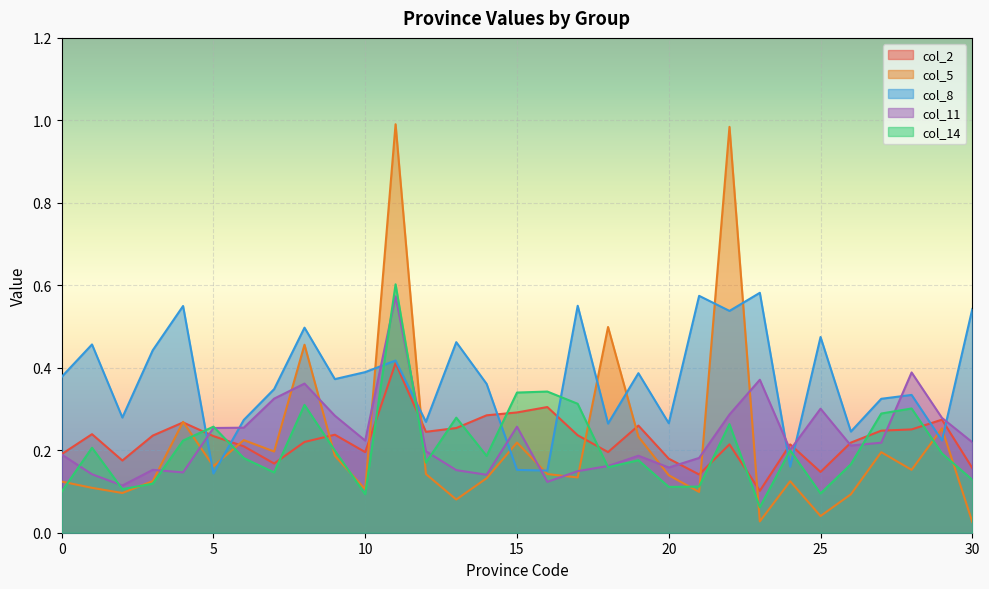

Which series changed the most between 8 and 12?

col_5